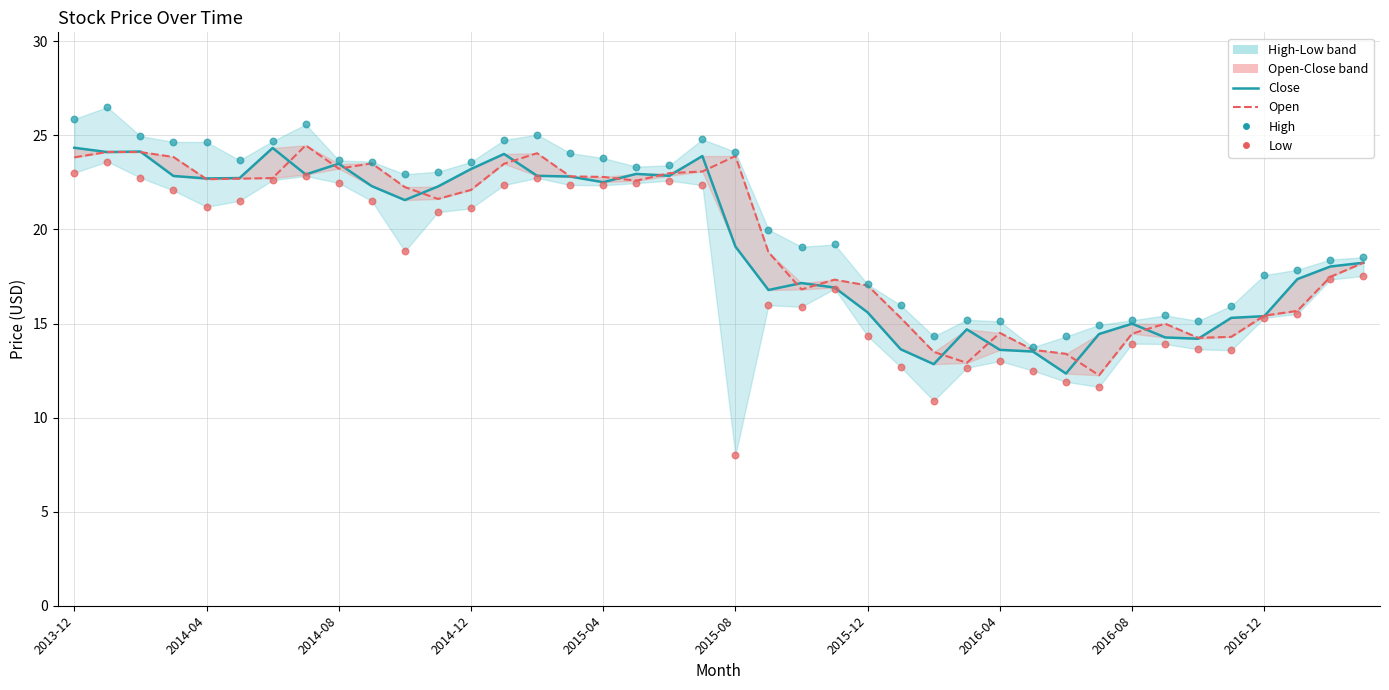

Which series has the widest spread of Y values?

Low